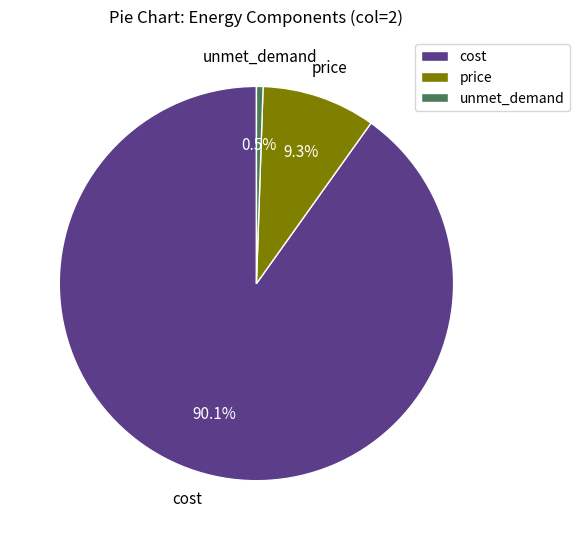

Is it true that price is 1% of the pie?

False